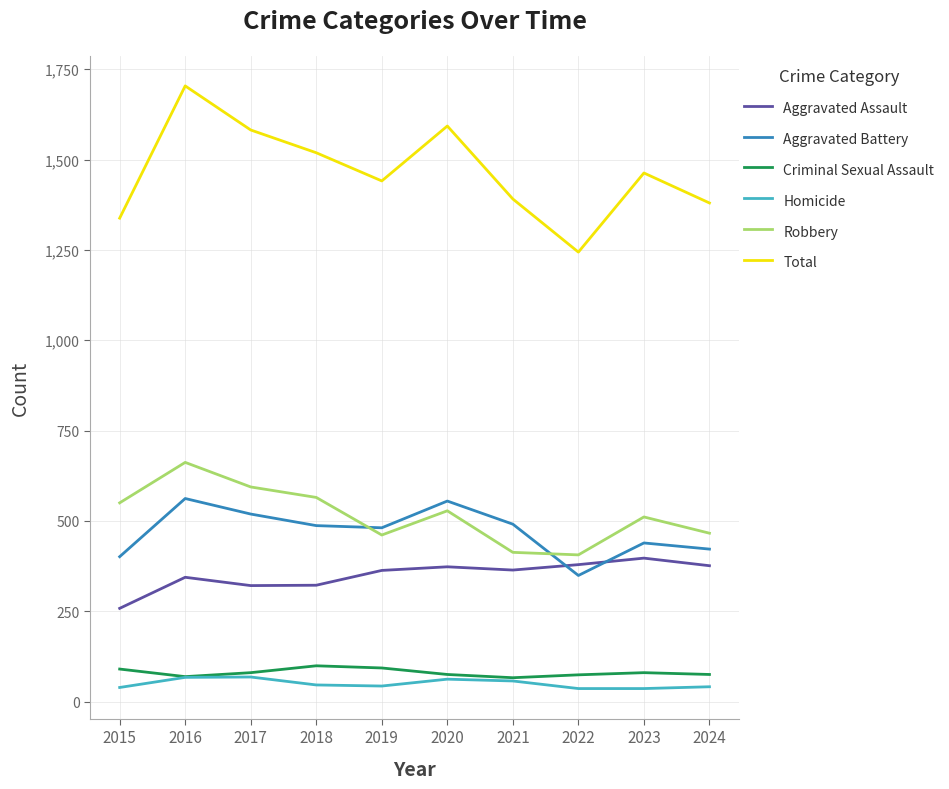

At which category is the sum across all series the highest?

2016